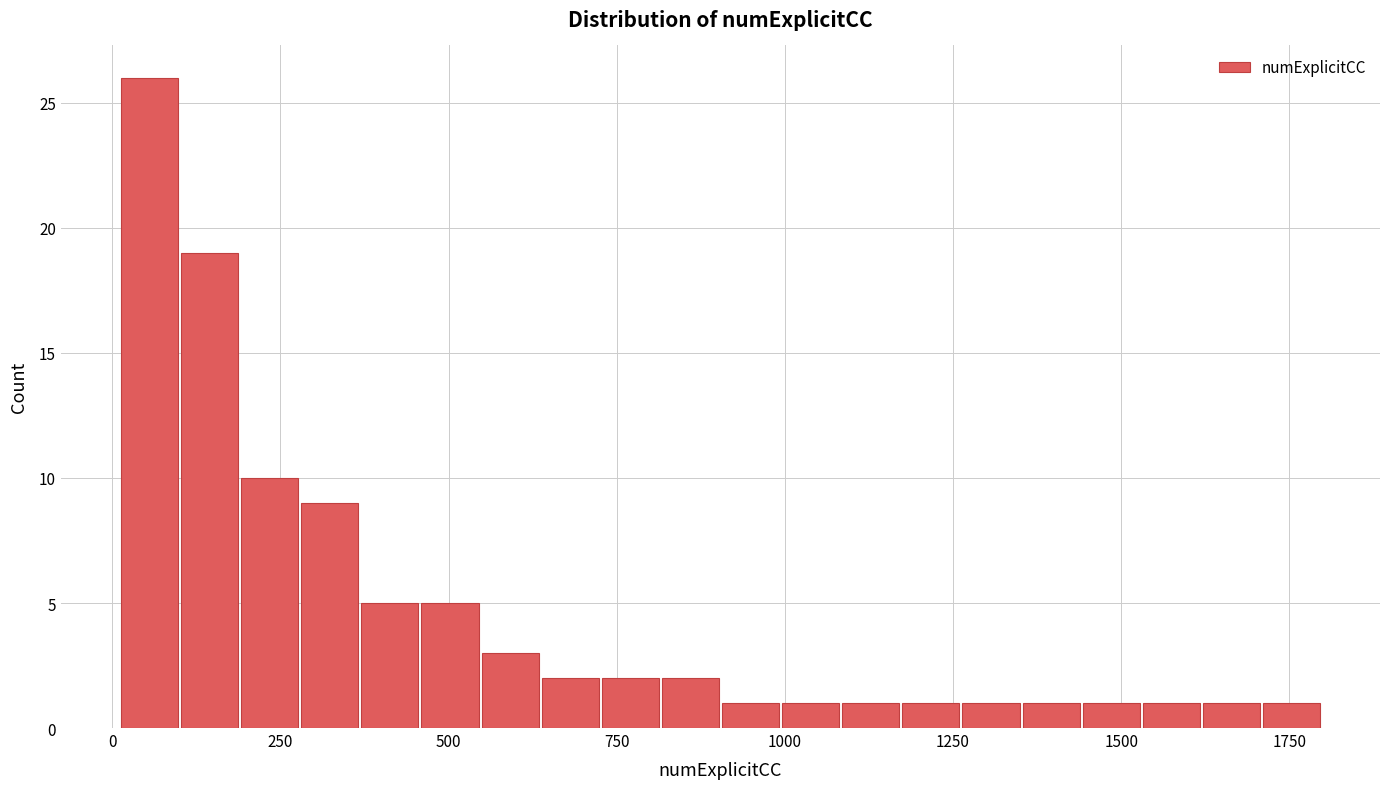

Read against the x-axis, roughly where is the centre of the tallest bar?

50